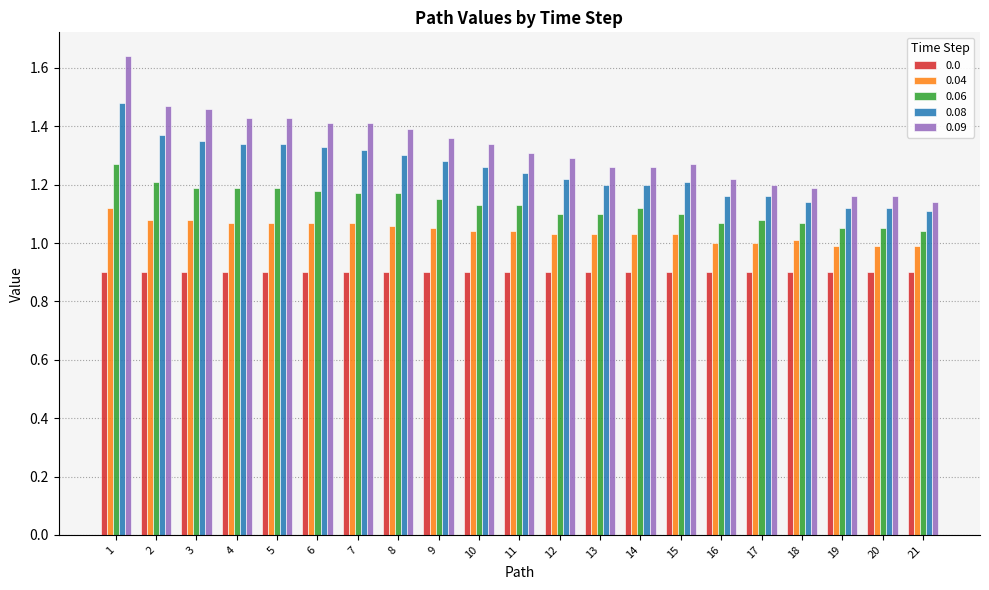

At 4, list the series in order from smallest to largest.

0.0, 0.04, 0.06, 0.08, 0.09